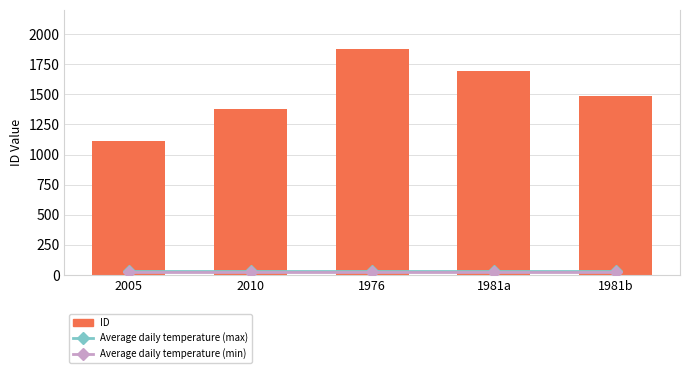

True or false: Average daily temperature (min) has a value of 42 at 1976.

False